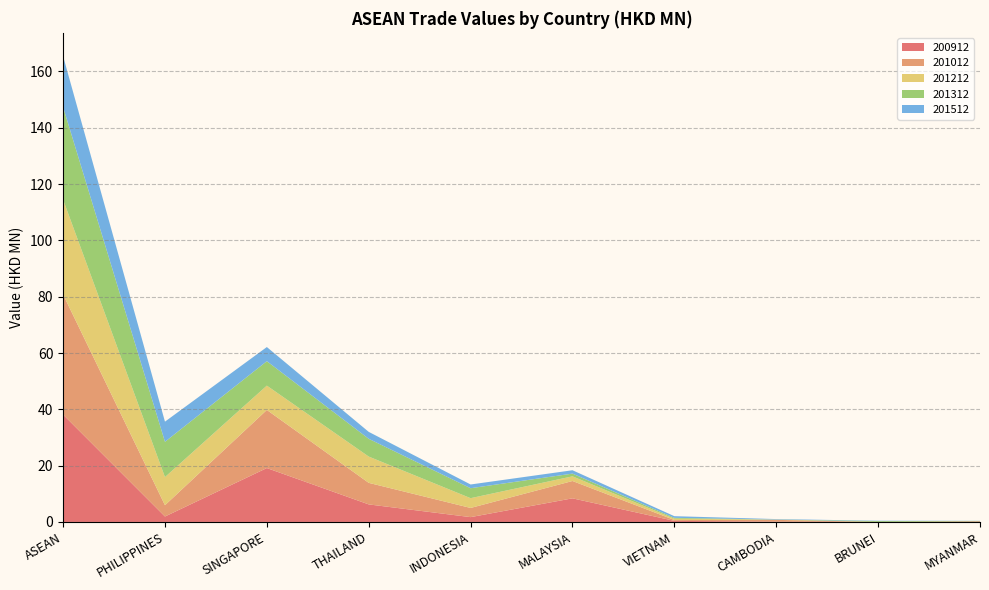

Reading left to right, list all the values displayed in this chart.

200912: ASEAN=38.1	PHILIPPINES=1.9	SINGAPORE=19.1	THAILAND=6.2	INDONESIA=1.7	MALAYSIA=8.4	VIETNAM=0.4	CAMBODIA=0.1	BRUNEI=0.0	MYANMAR=0.2
201012: ASEAN=42.7	PHILIPPINES=4.0	SINGAPORE=20.6	THAILAND=7.7	INDONESIA=3.3	MALAYSIA=6.2	VIETNAM=0.3	CAMBODIA=0.6	BRUNEI=0.0	MYANMAR=0.0
201212: ASEAN=33.7	PHILIPPINES=10.0	SINGAPORE=8.6	THAILAND=9.3	INDONESIA=3.5	MALAYSIA=1.7	VIETNAM=0.5	CAMBODIA=0.1	BRUNEI=0.0	MYANMAR=0.0
201312: ASEAN=32.9	PHILIPPINES=12.5	SINGAPORE=8.7	THAILAND=6.3	INDONESIA=3.5	MALAYSIA=1.0	VIETNAM=0.3	CAMBODIA=0.0	BRUNEI=0.3	MYANMAR=0.2
201512: ASEAN=18.1	PHILIPPINES=7.2	SINGAPORE=5.0	THAILAND=2.5	INDONESIA=1.3	MALAYSIA=1.2	VIETNAM=0.6	CAMBODIA=0.2	BRUNEI=0.1	MYANMAR=0.0